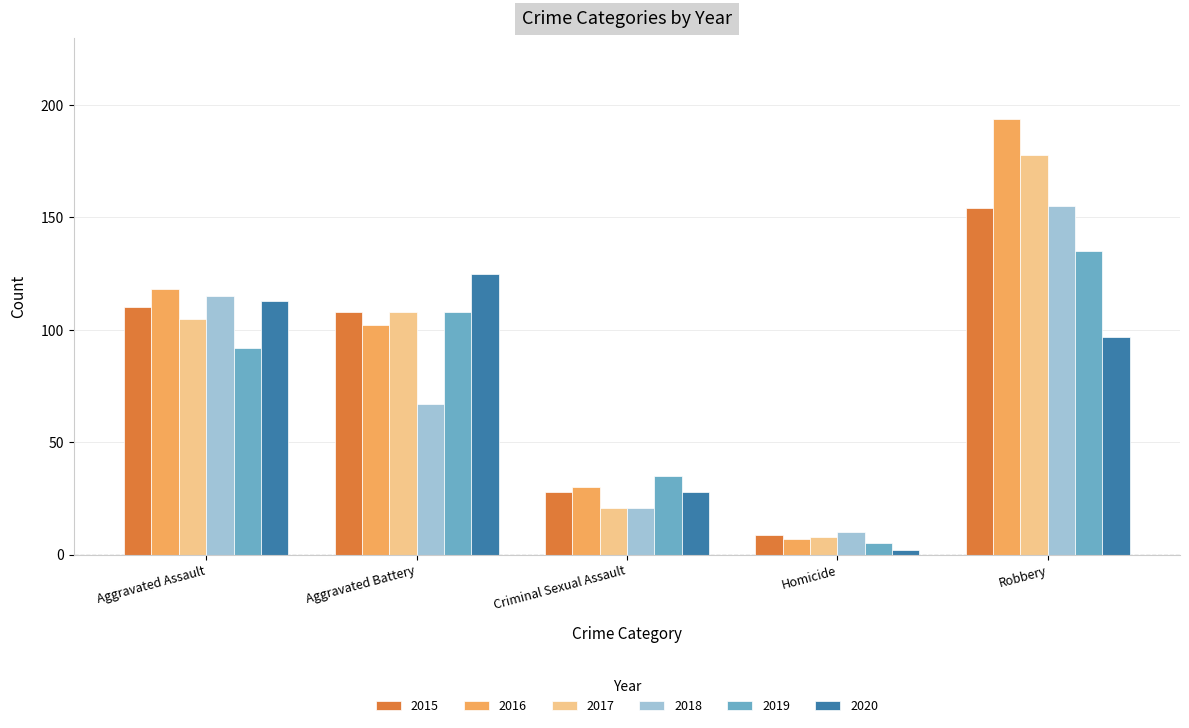

What is the difference between the highest and lowest values at Aggravated Assault?

26